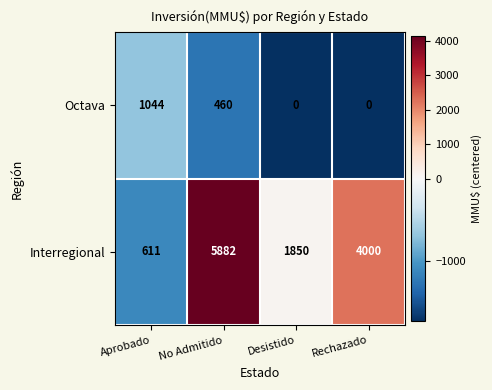

What is the approximate value of Octava at No Admitido, to the nearest 10?

460